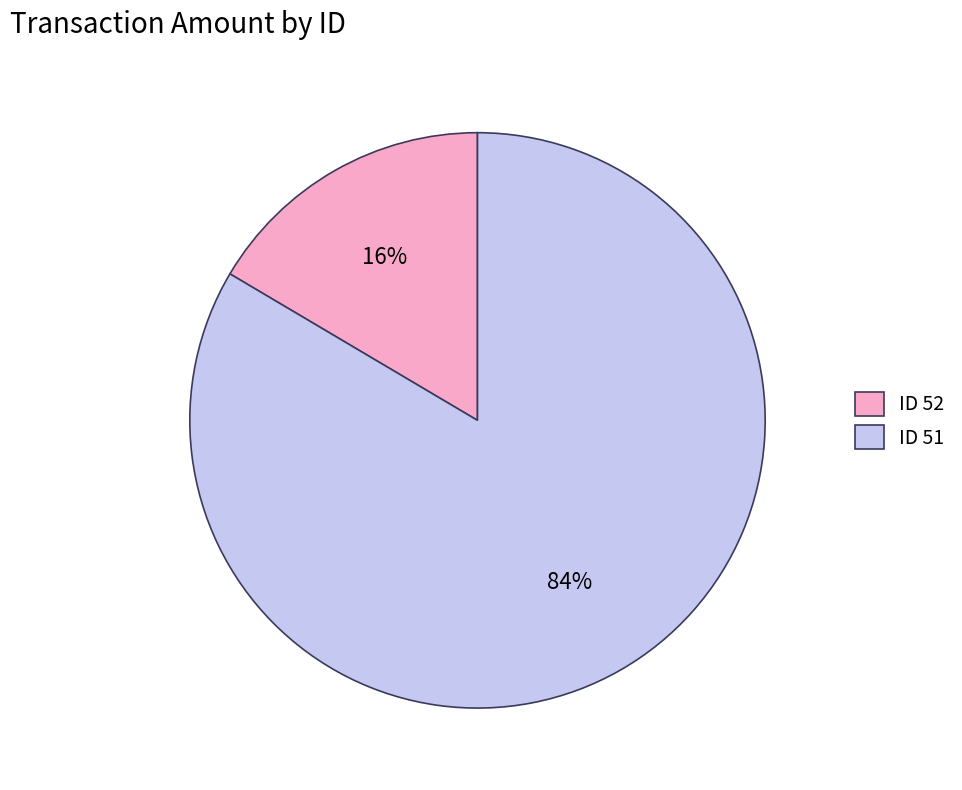

To the nearest percent, what portion does ID 51 represent?

84%